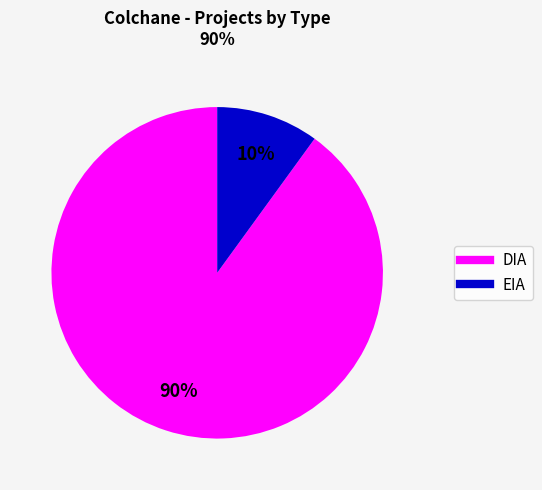

Is the sum of DIA and EIA greater than half?

Yes